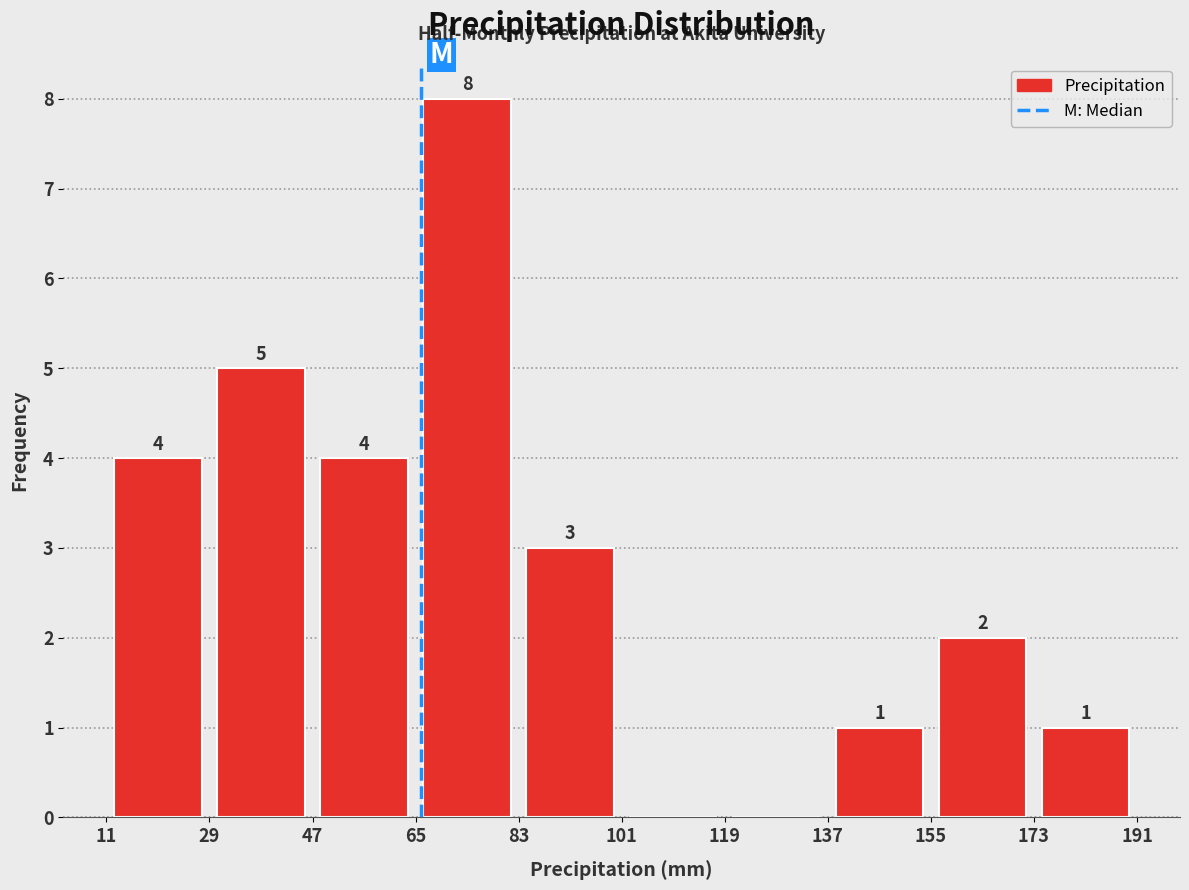

Which range on the x-axis has the tallest bar?

65 to 83